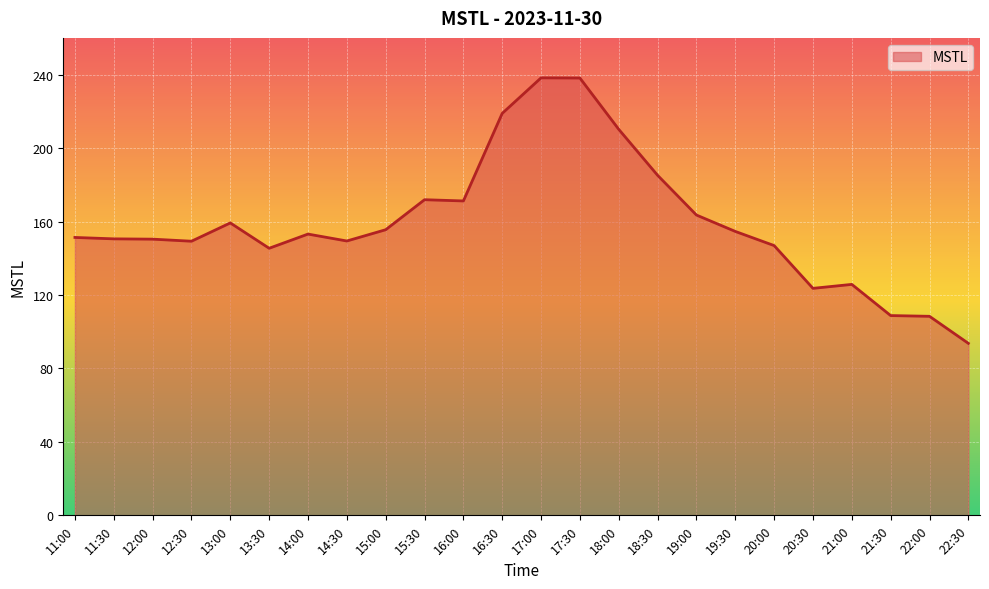

Read the value at 13:00.

159.2